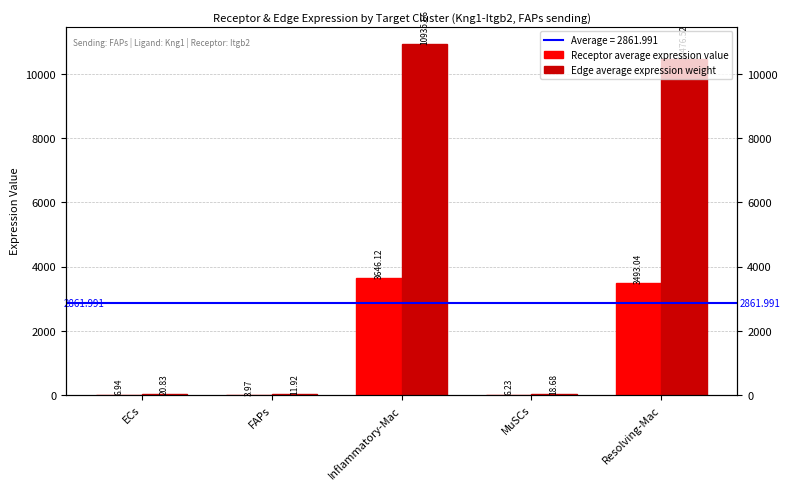

What is the label of the 5th bar from the right?

ECs